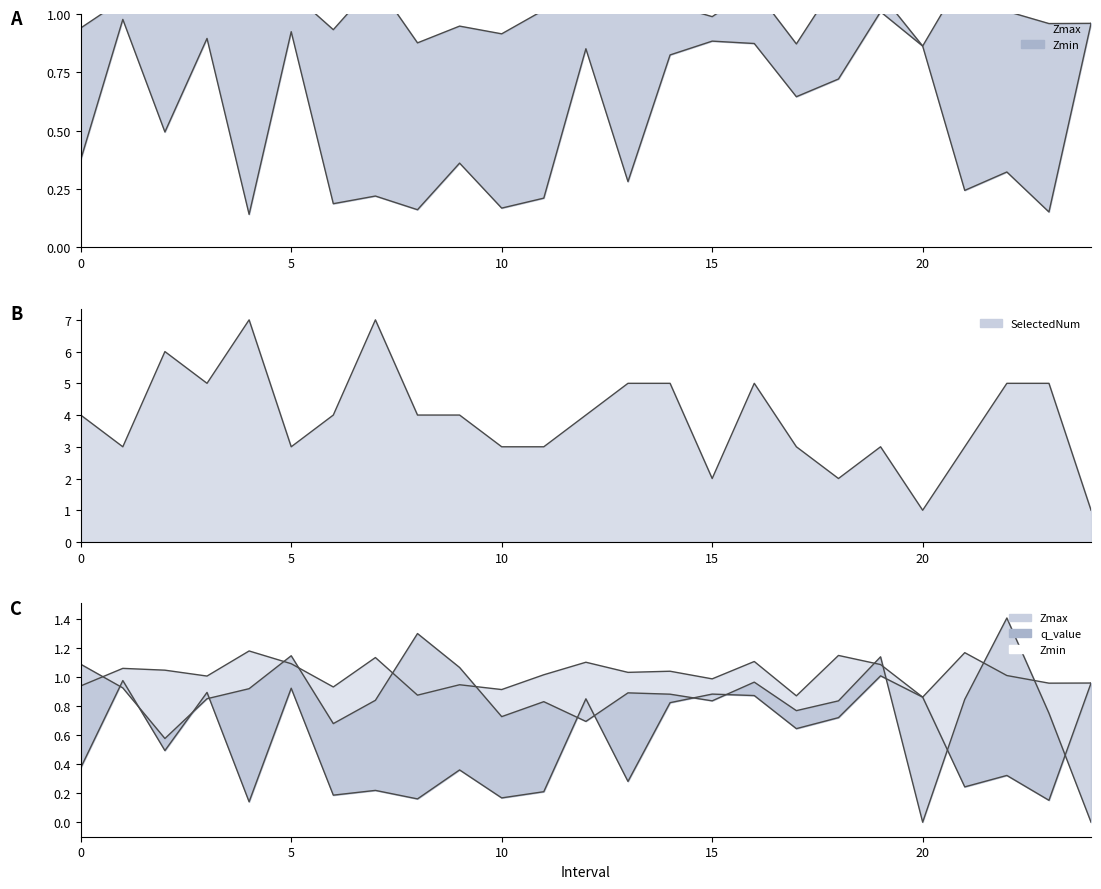

Reading left to right, list all the values displayed in this chart.

Zmax: 0=0.9	1=1.1	2=1.0	3=1.0	4=1.2	5=1.1	6=0.9	7=1.1	8=0.9	9=0.9	10=0.9	11=1.0	12=1.1	13=1.0	14=1.0	15=1.0	16=1.1	17=0.9	18=1.2	19=1.1	20=0.9	21=1.2	22=1.0	23=1.0	24=1.0
Zmin: 0=0.4	1=1.0	2=0.5	3=0.9	4=0.1	5=0.9	6=0.2	7=0.2	8=0.2	9=0.4	10=0.2	11=0.2	12=0.9	13=0.3	14=0.8	15=0.9	16=0.9	17=0.6	18=0.7	19=1.0	20=0.9	21=0.2	22=0.3	23=0.2	24=1.0
q_value: 0=1.1	1=0.9	2=0.6	3=0.9	4=0.9	5=1.1	6=0.7	7=0.8	8=1.3	9=1.1	10=0.7	11=0.8	12=0.7	13=0.9	14=0.9	15=0.8	16=1.0	17=0.8	18=0.8	19=1.1	20=-0.0	21=0.8	22=1.4	23=0.8	24=-0.0
SelectedNum: 0=4.0	1=3.0	2=6.0	3=5.0	4=7.0	5=3.0	6=4.0	7=7.0	8=4.0	9=4.0	10=3.0	11=3.0	12=4.0	13=5.0	14=5.0	15=2.0	16=5.0	17=3.0	18=2.0	19=3.0	20=1.0	21=3.0	22=5.0	23=5.0	24=1.0